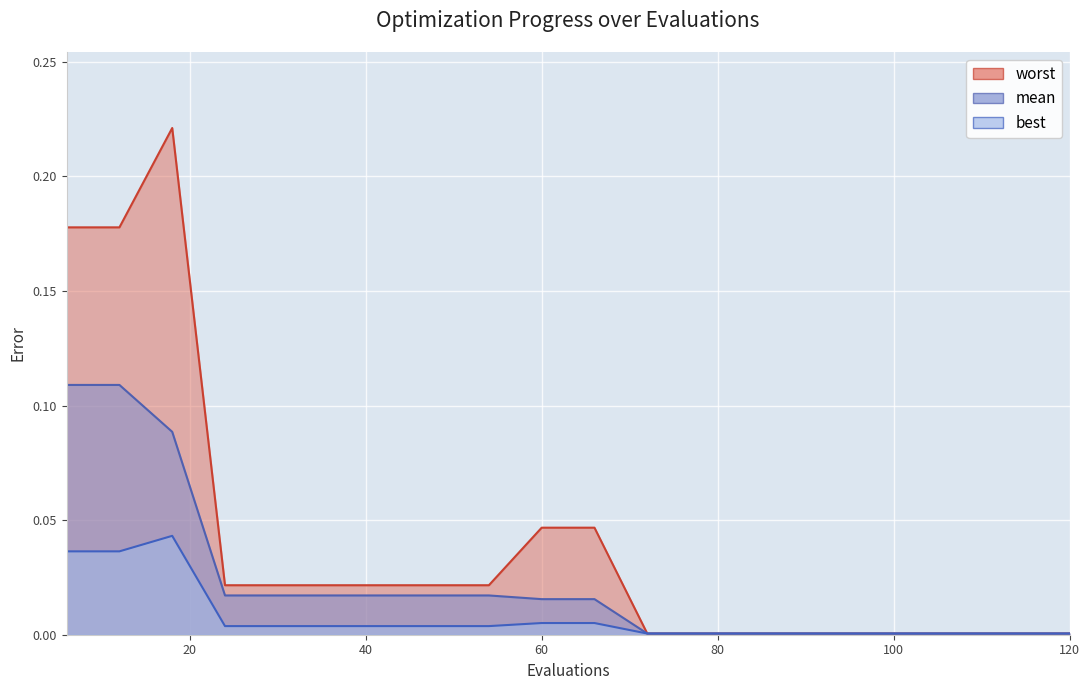

Which series has the largest total across all categories?

worst